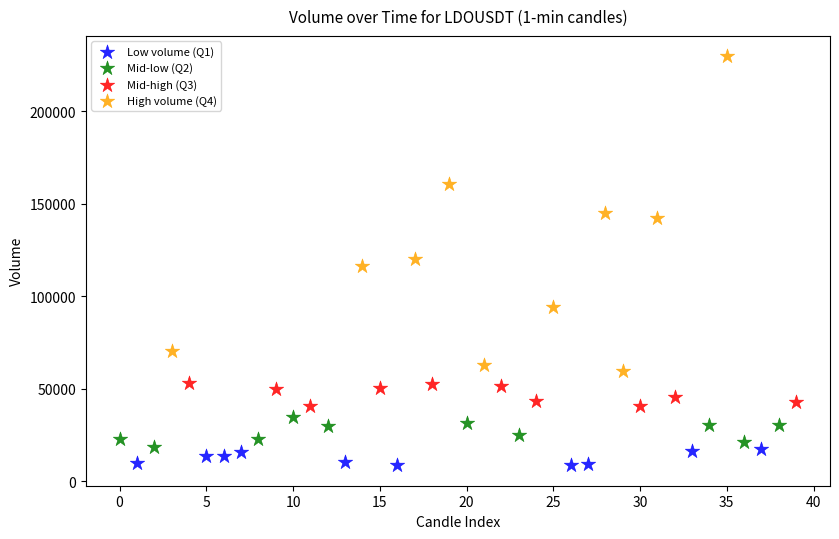

Which series reaches the maximum Y coordinate?

High volume (Q4)